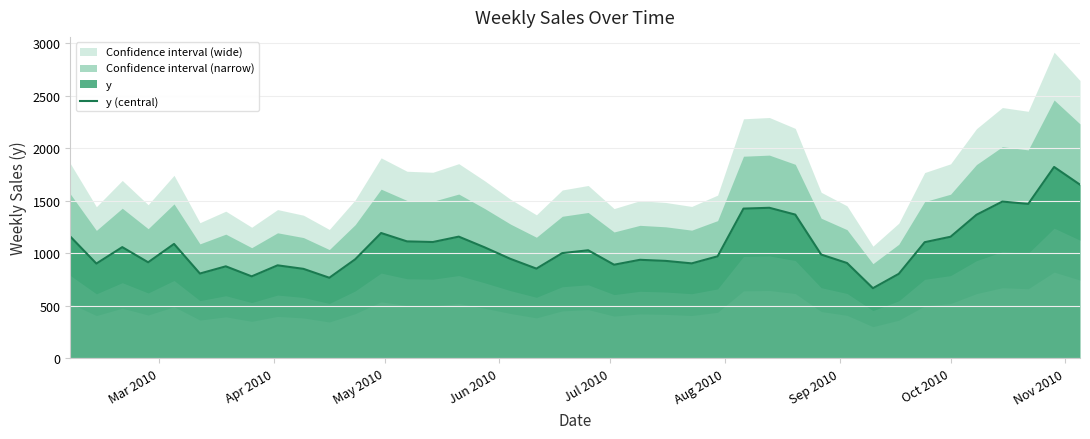

True or false: there are more than 0 points higher than both neighbors.

True